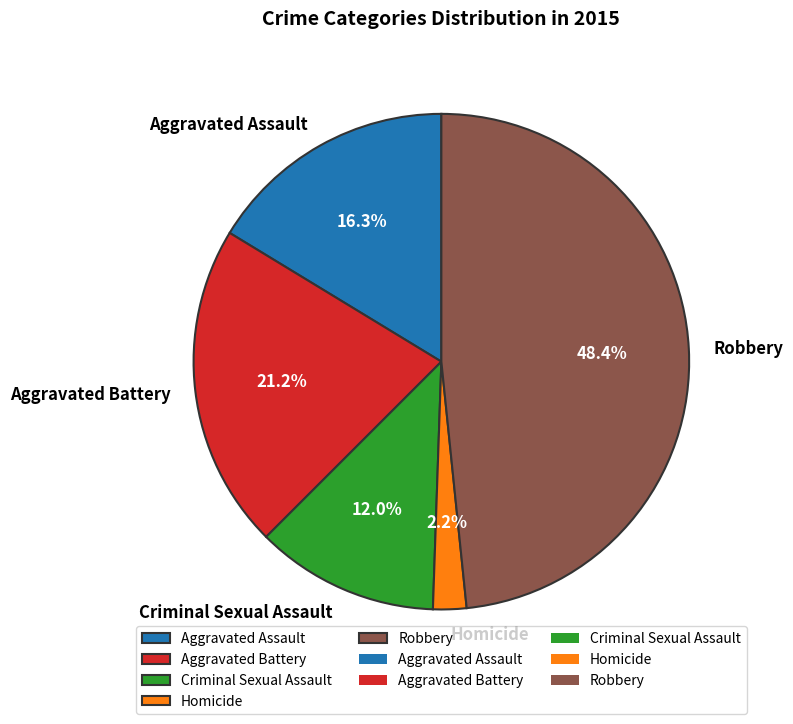

To the nearest percent, what is the difference between the largest and smallest slice percentages?

46%